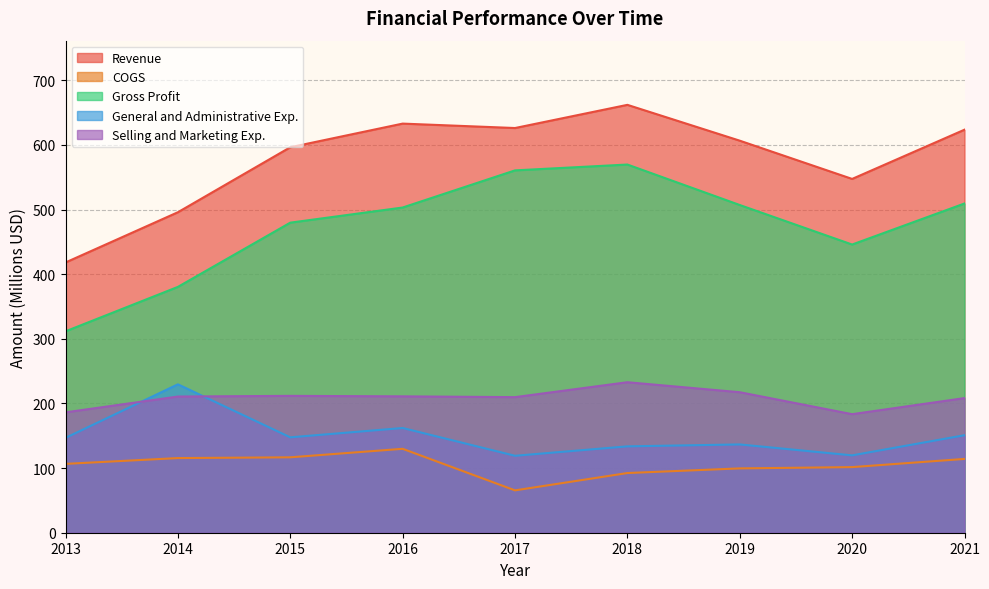

Where is the first local minimum for Selling and Marketing Exp.?

2017